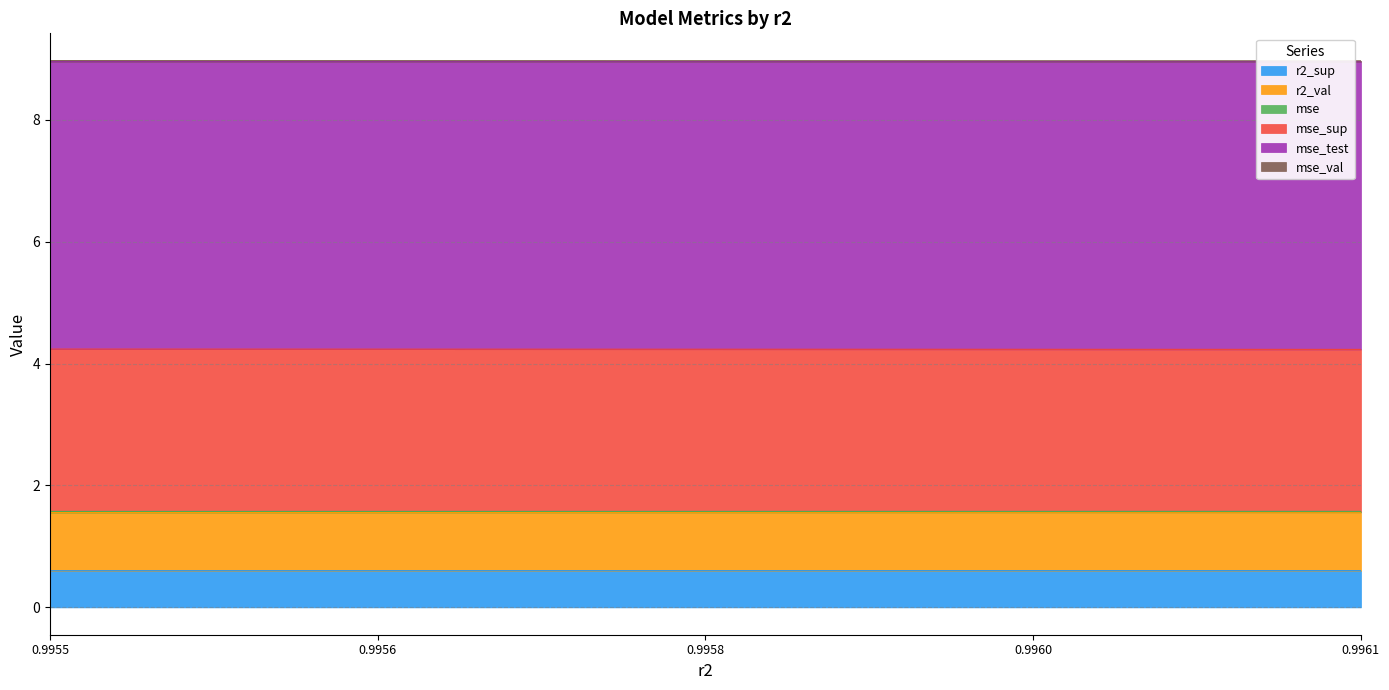

What is the minimum value for r2_sup?

0.6